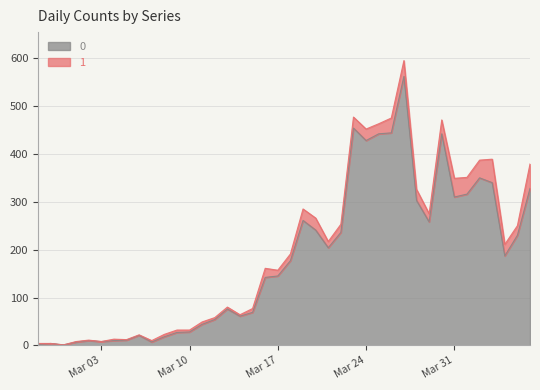

What is the value of the 18th point from the left?

69